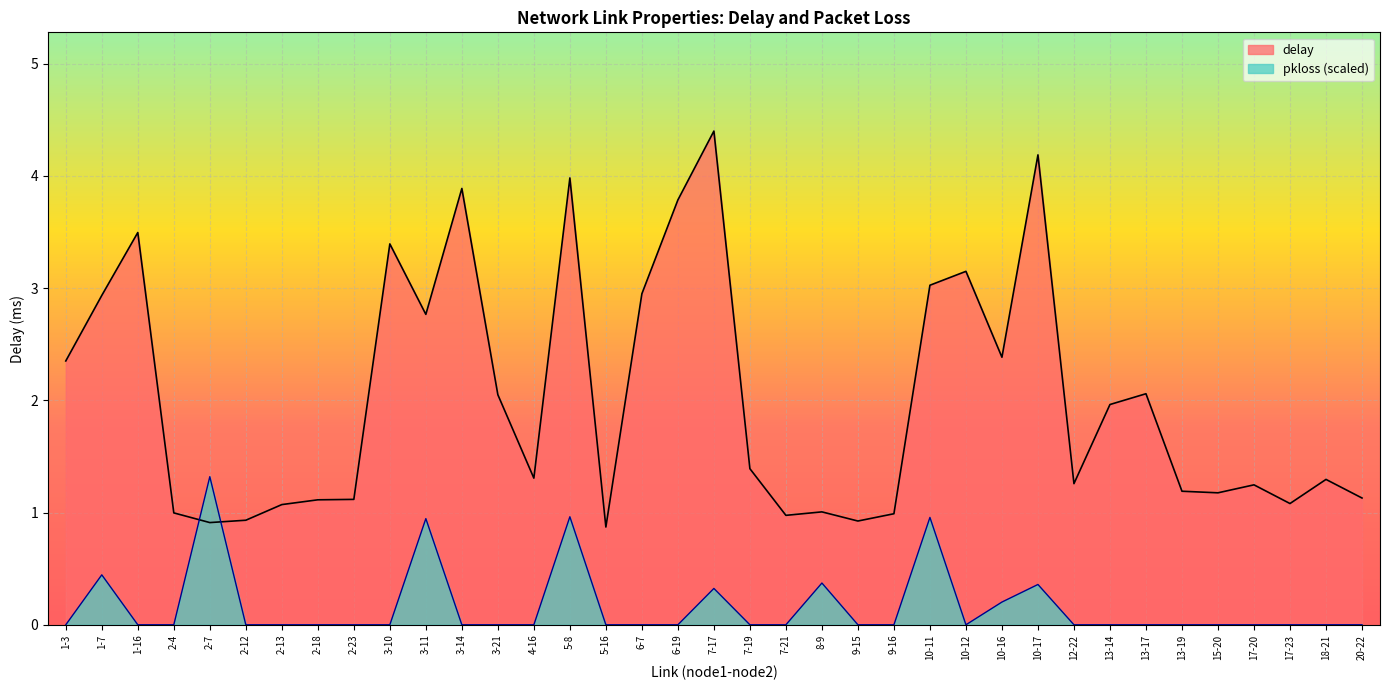

What is the total value across all series at 1-7?

3.4